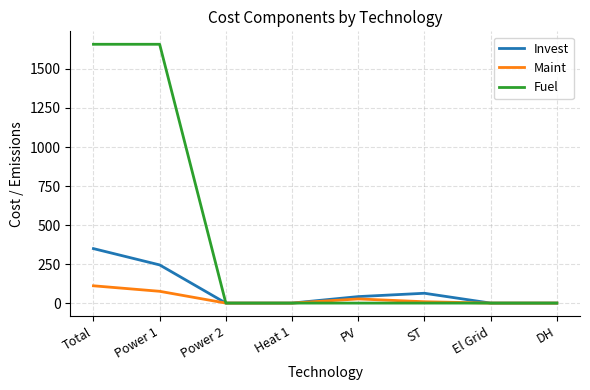

True or false: Maint has more than 0 points higher than both neighbors.

True